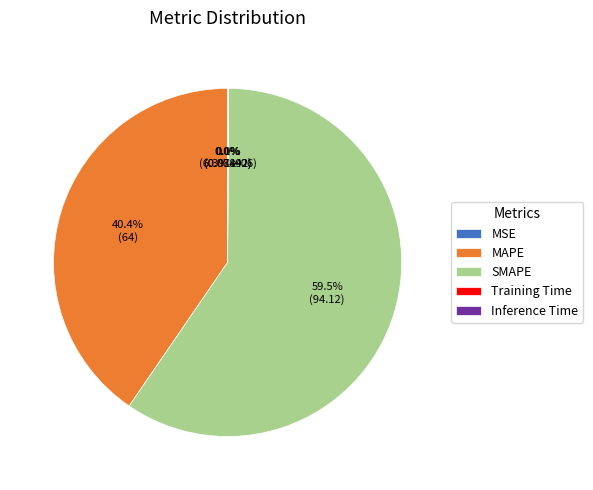

Which category has the biggest portion of the pie?

SMAPE